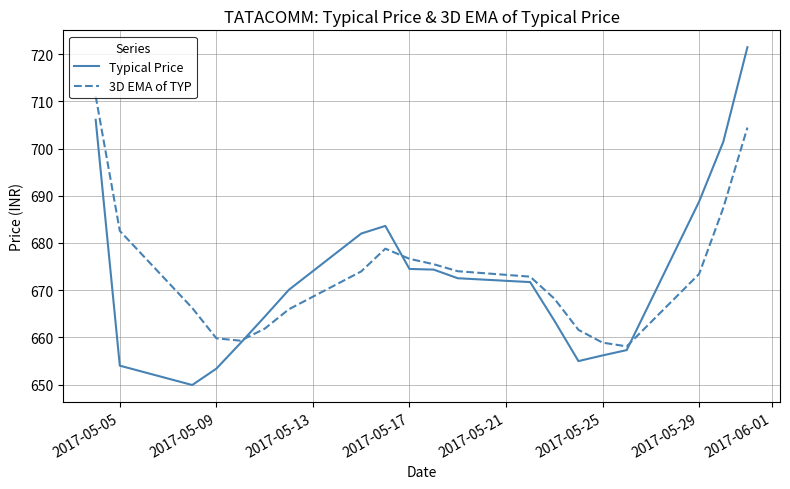

Which series has the largest range (max minus min)?

Typical Price